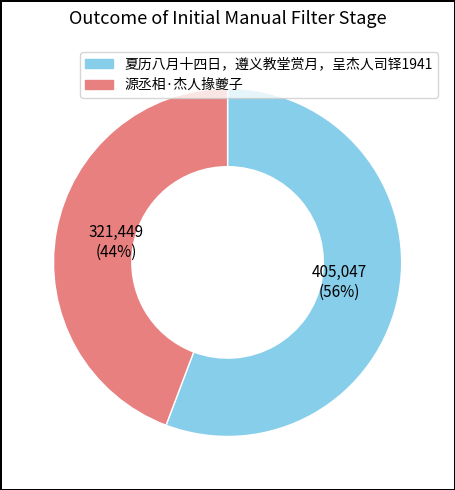

What is the smallest slice in the pie chart?

源丞相·杰人掾夔子